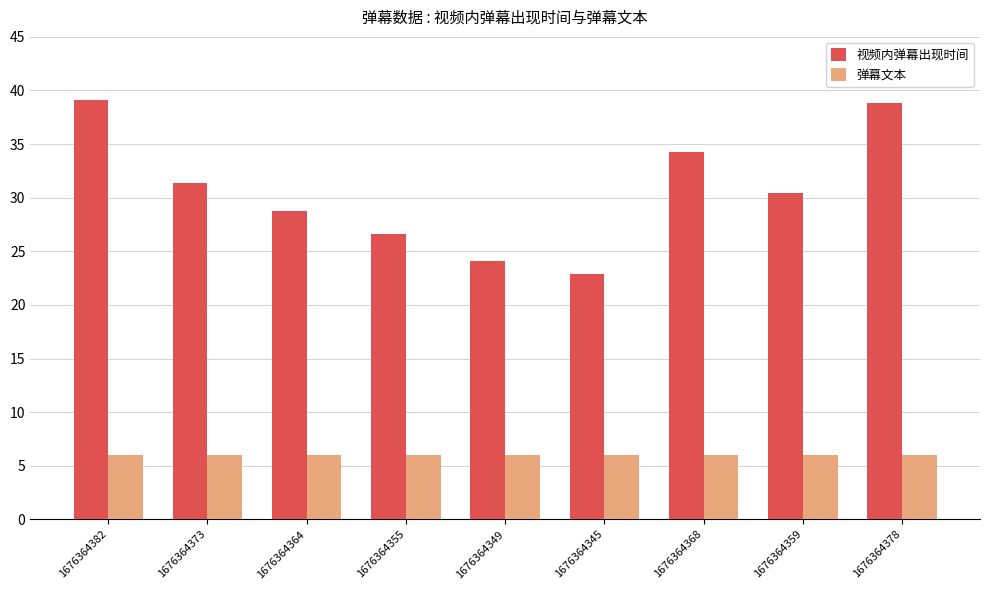

Is the value of 视频内弹幕出现时间 at 1676364355 greater than the value of 弹幕文本 at 1676364364?

Yes